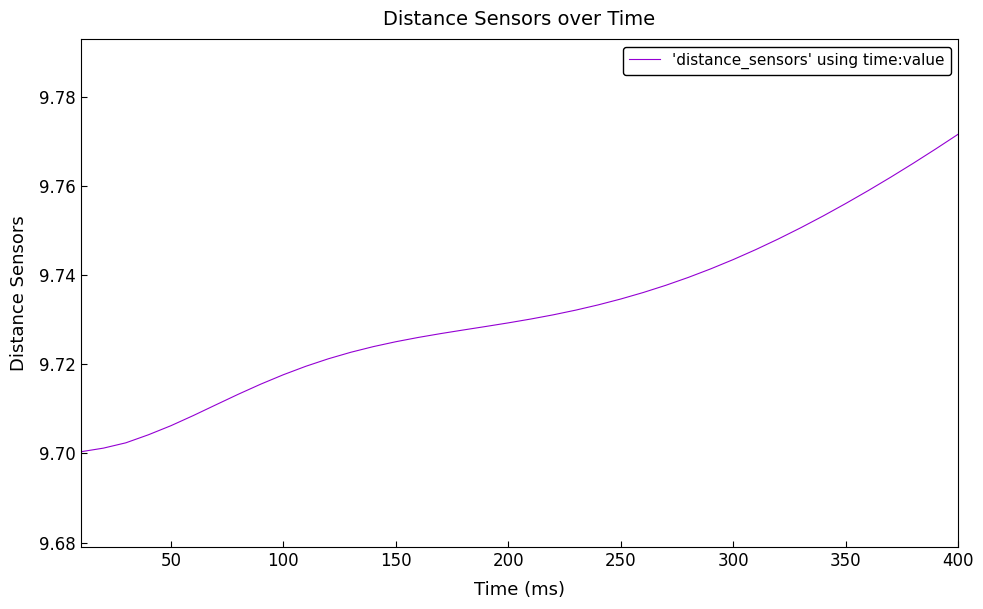

Which label corresponds to the largest value in the chart?

400